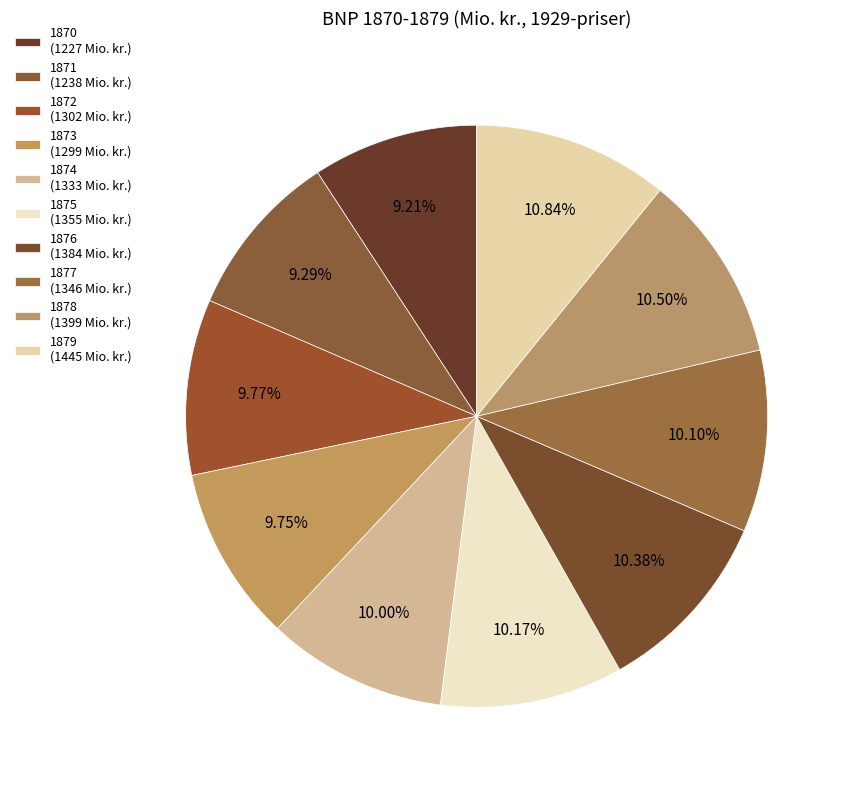

How many slices are in this pie chart?

10